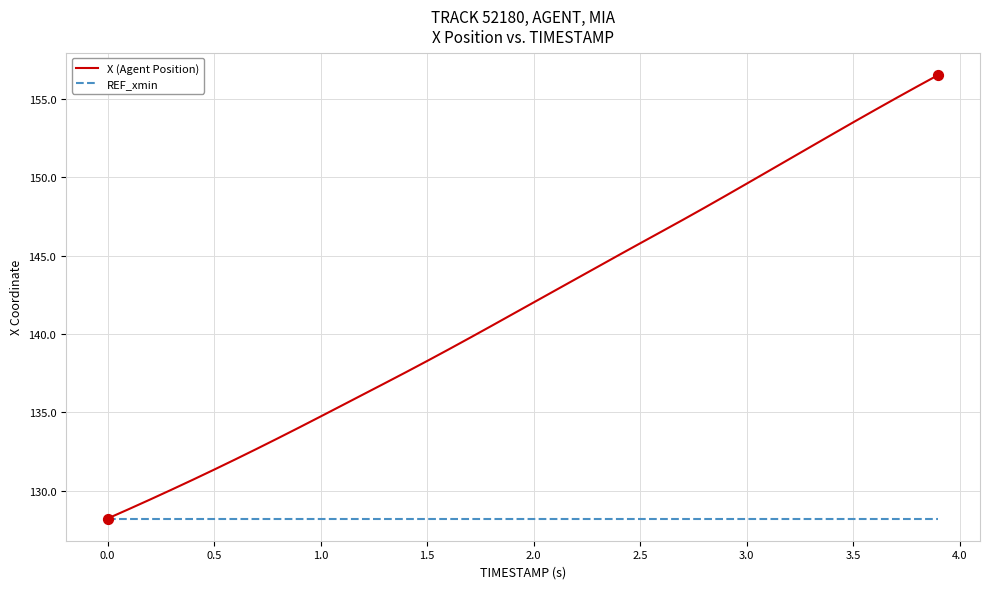

Which series has the largest total across all categories?

X (Agent Position)